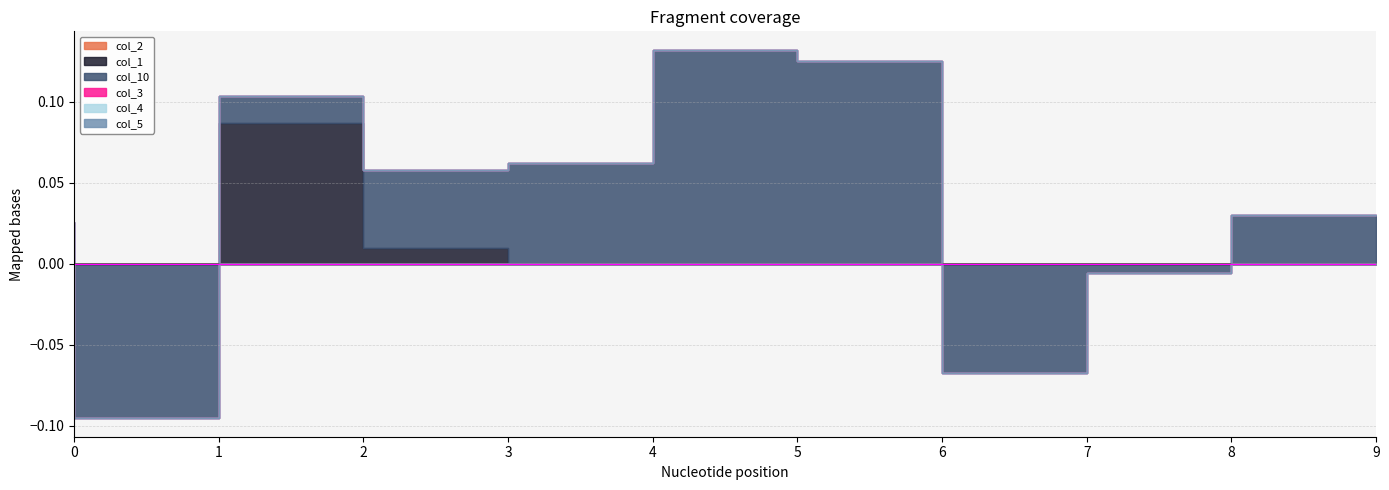

How many data points does each series have?

10